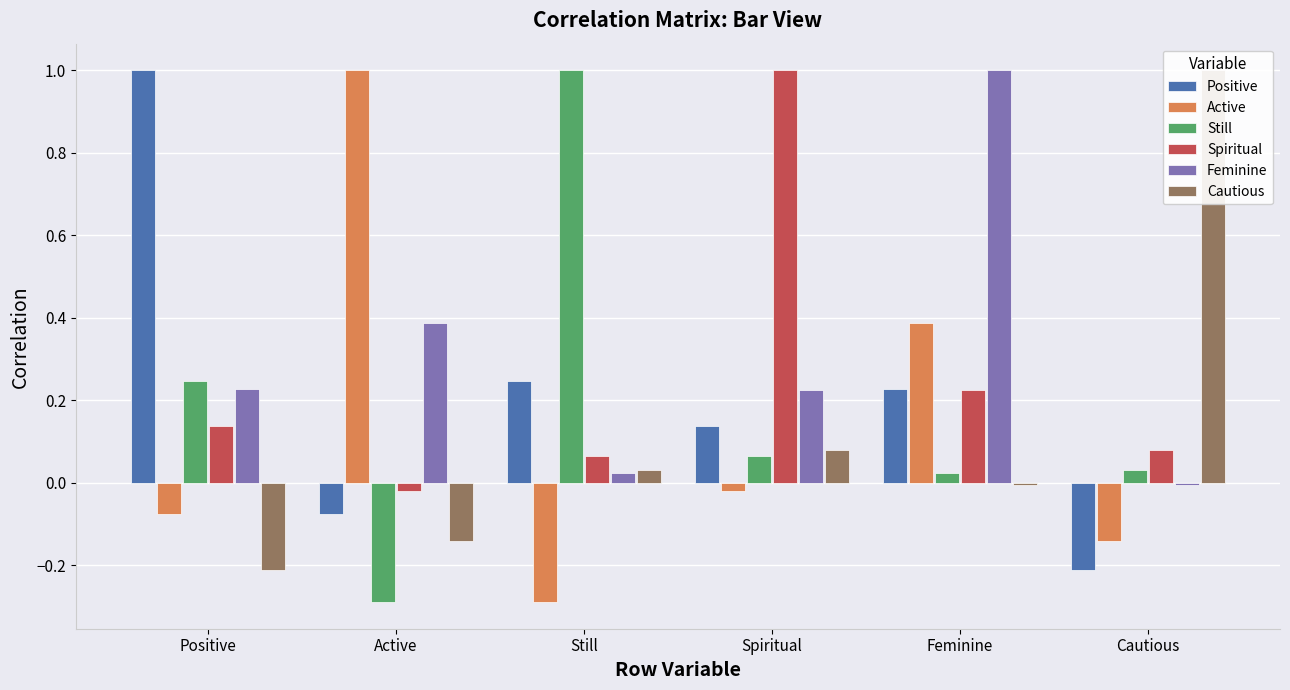

How many series are shown in this chart?

6